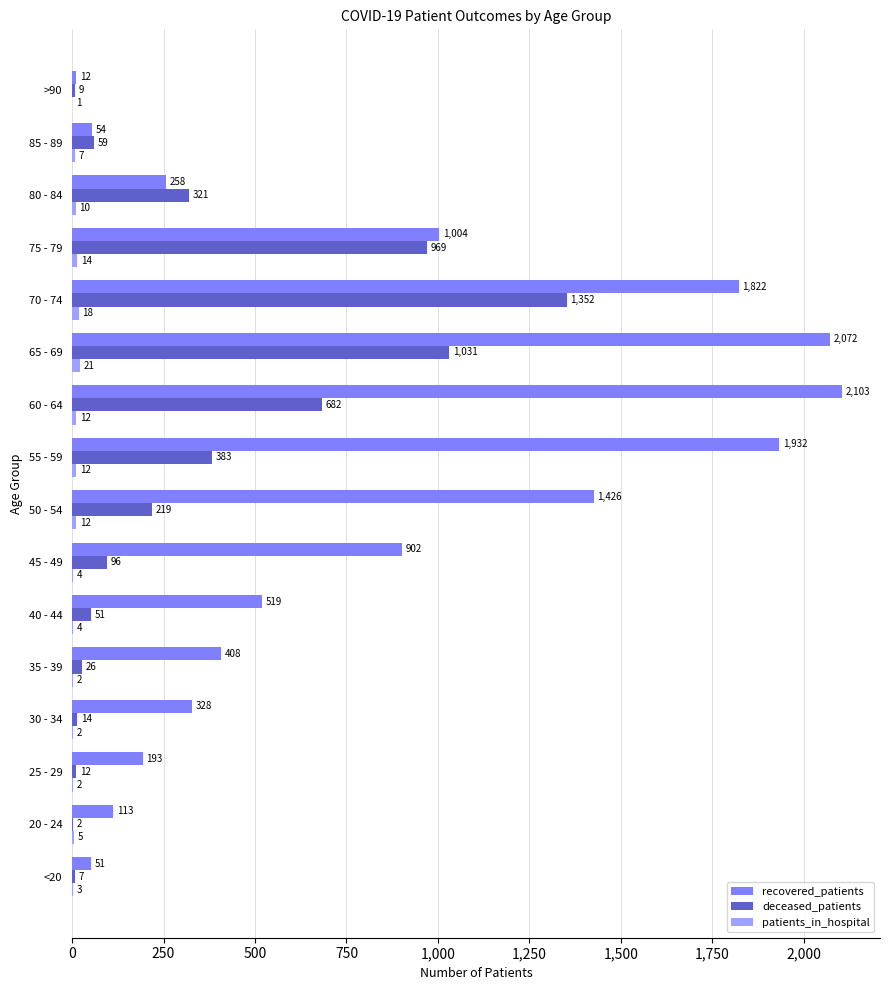

Which series has the largest range (max minus min)?

recovered_patients